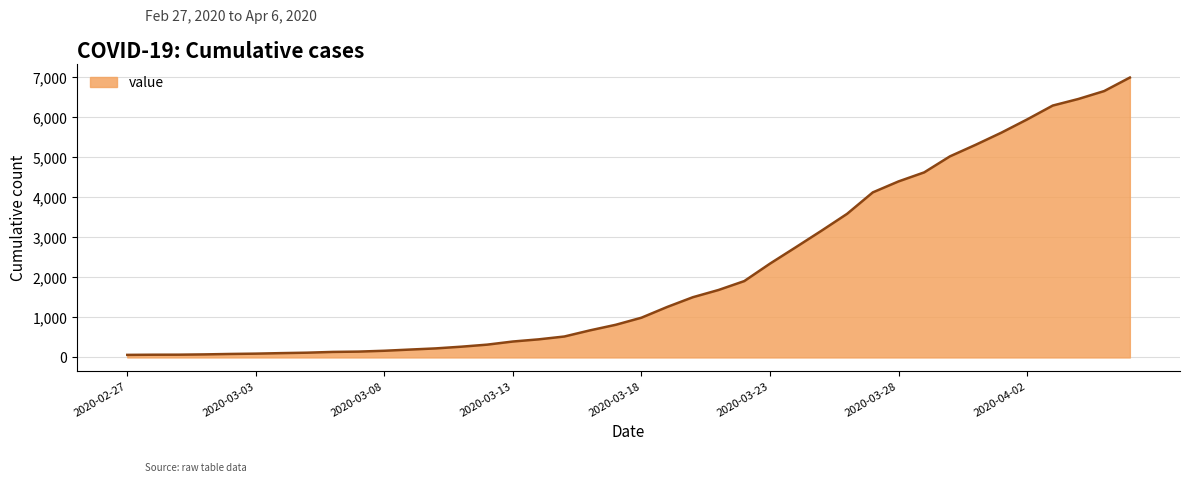

What is the maximum value shown in the chart?

6995